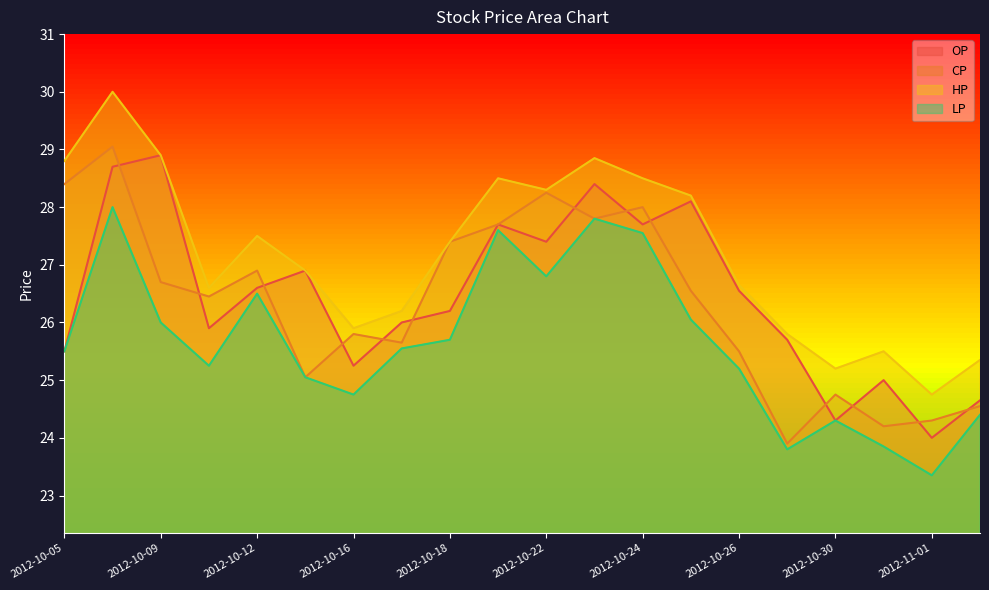

Which label corresponds to the largest value in the chart?

2012-10-08